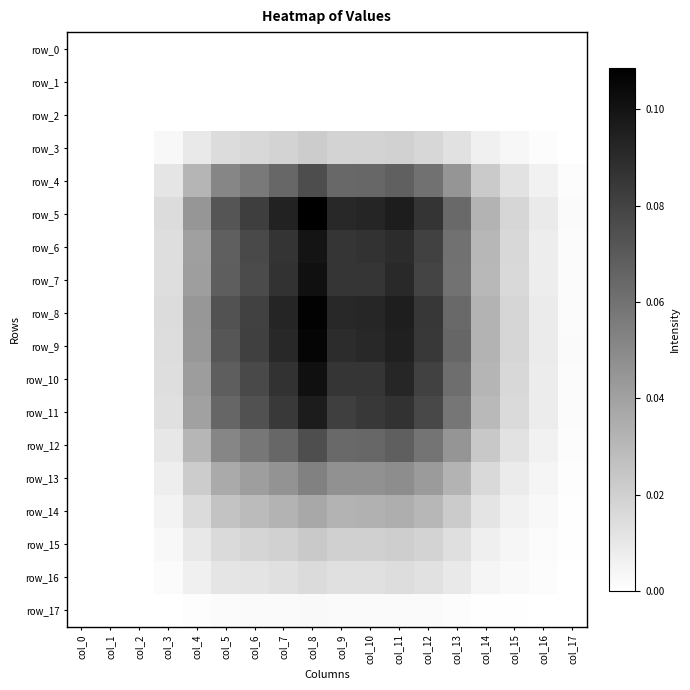

Reading left to right, transcribe all the data shown in this chart.

row_0: 0.0	0.0	0.0	0.0	0.0	0.0	0.0	0.0	0.0	0.0	0.0	0.0	0.0	0.0	0.0	0.0	0.0	0.0
row_1: 0.0	0.0	0.0	0.0	0.0	0.0	0.0	0.0	0.0	0.0	0.0	0.0	0.0	0.0	0.0	0.0	0.0	0.0
row_2: 0.0	0.0	0.0	0.0	0.0	0.0	0.0	0.0	0.0	0.0	0.0	0.0	0.0	0.0	0.0	0.0	0.0	0.0
row_3: 0.0	0.0	0.0	0.0	0.0	0.0	0.0	0.0	0.0	0.0	0.0	0.0	0.0	0.0	0.0	0.0	0.0	0.0
row_4: 0.0	0.0	0.0	0.0	0.0	0.1	0.1	0.1	0.1	0.1	0.1	0.1	0.1	0.0	0.0	0.0	0.0	0.0
row_5: 0.0	0.0	0.0	0.0	0.0	0.1	0.1	0.1	0.1	0.1	0.1	0.1	0.1	0.1	0.0	0.0	0.0	0.0
row_6: 0.0	0.0	0.0	0.0	0.0	0.1	0.1	0.1	0.1	0.1	0.1	0.1	0.1	0.1	0.0	0.0	0.0	0.0
row_7: 0.0	0.0	0.0	0.0	0.0	0.1	0.1	0.1	0.1	0.1	0.1	0.1	0.1	0.1	0.0	0.0	0.0	0.0
row_8: 0.0	0.0	0.0	0.0	0.0	0.1	0.1	0.1	0.1	0.1	0.1	0.1	0.1	0.1	0.0	0.0	0.0	0.0
row_9: 0.0	0.0	0.0	0.0	0.0	0.1	0.1	0.1	0.1	0.1	0.1	0.1	0.1	0.1	0.0	0.0	0.0	0.0
row_10: 0.0	0.0	0.0	0.0	0.0	0.1	0.1	0.1	0.1	0.1	0.1	0.1	0.1	0.1	0.0	0.0	0.0	0.0
row_11: 0.0	0.0	0.0	0.0	0.0	0.1	0.1	0.1	0.1	0.1	0.1	0.1	0.1	0.1	0.0	0.0	0.0	0.0
row_12: 0.0	0.0	0.0	0.0	0.0	0.1	0.1	0.1	0.1	0.1	0.1	0.1	0.1	0.0	0.0	0.0	0.0	0.0
row_13: 0.0	0.0	0.0	0.0	0.0	0.0	0.0	0.0	0.1	0.0	0.0	0.0	0.0	0.0	0.0	0.0	0.0	0.0
row_14: 0.0	0.0	0.0	0.0	0.0	0.0	0.0	0.0	0.0	0.0	0.0	0.0	0.0	0.0	0.0	0.0	0.0	0.0
row_15: 0.0	0.0	0.0	0.0	0.0	0.0	0.0	0.0	0.0	0.0	0.0	0.0	0.0	0.0	0.0	0.0	0.0	0.0
row_16: 0.0	0.0	0.0	0.0	0.0	0.0	0.0	0.0	0.0	0.0	0.0	0.0	0.0	0.0	0.0	0.0	0.0	0.0
row_17: 0.0	0.0	0.0	0.0	0.0	0.0	0.0	0.0	0.0	0.0	0.0	0.0	0.0	0.0	0.0	0.0	0.0	0.0